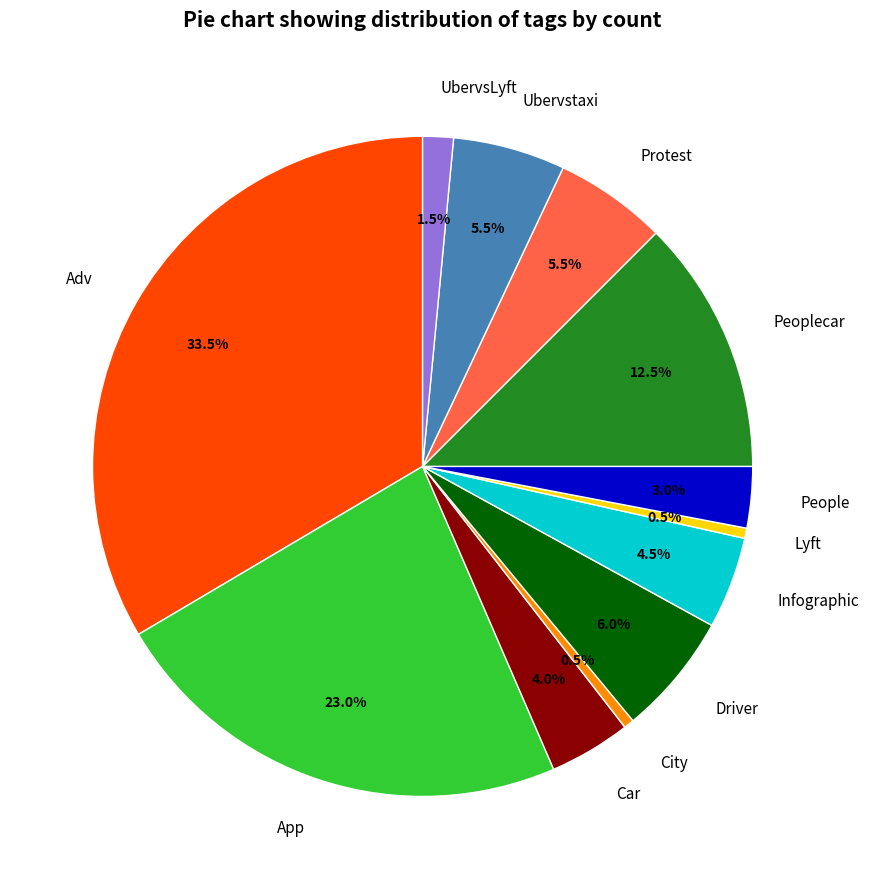

To the nearest percent, what is the combined percentage of Infographic and Adv?

38%